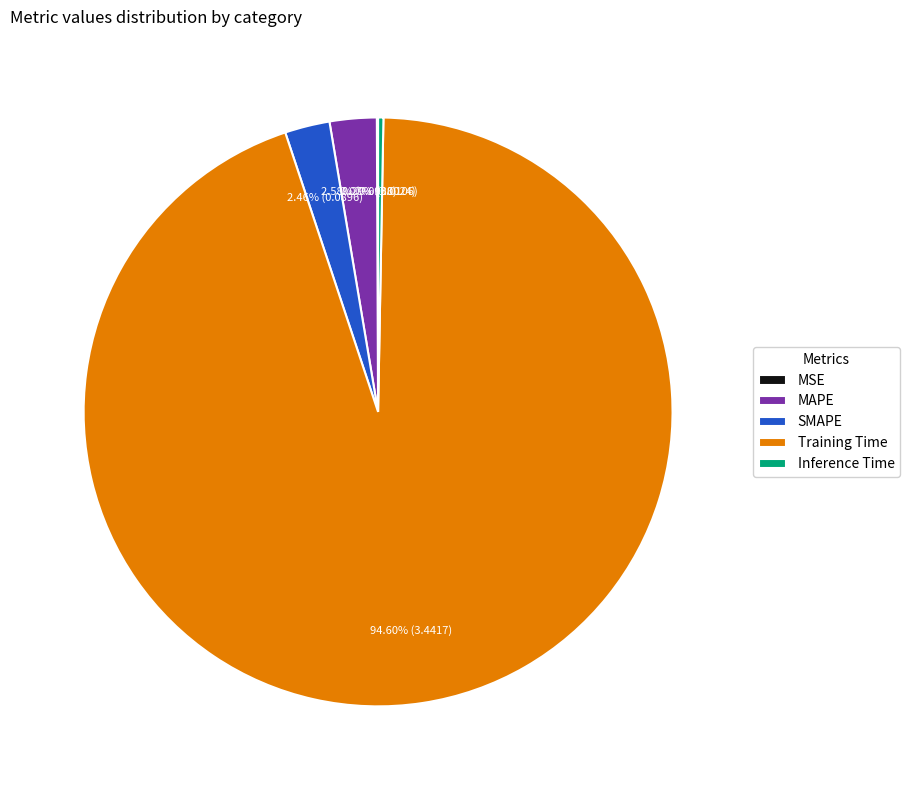

Do Inference Time and MAPE together represent more than half of the pie?

No